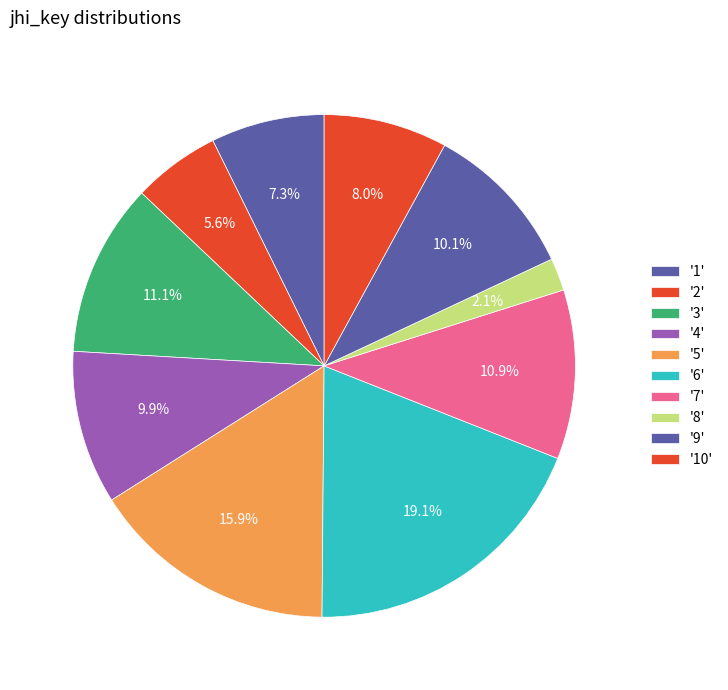

Rank the categories by value from lowest to highest.

8, 2, 1, 10, 4, 9, 7, 3, 5, 6